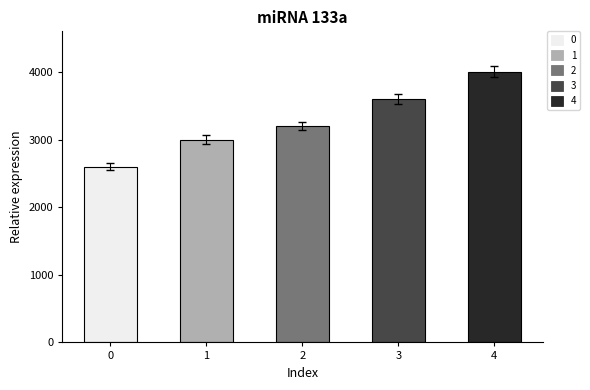

How many data points are less than 3200?

2